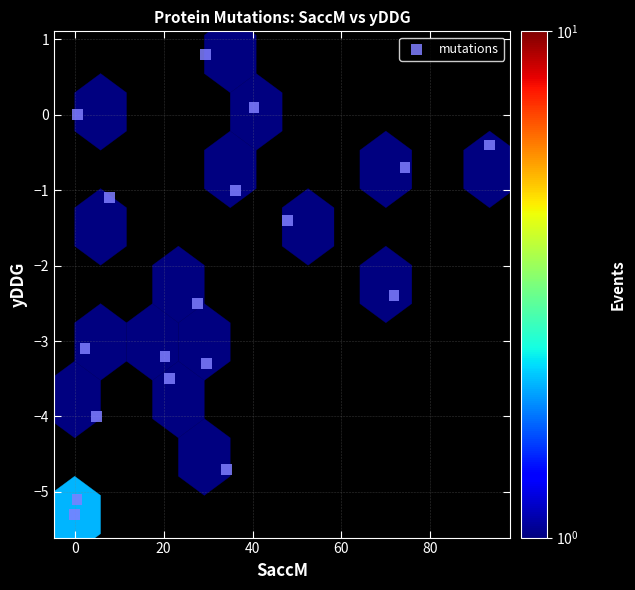

What Y value in the scatter plot is closest to -2?

-2.4